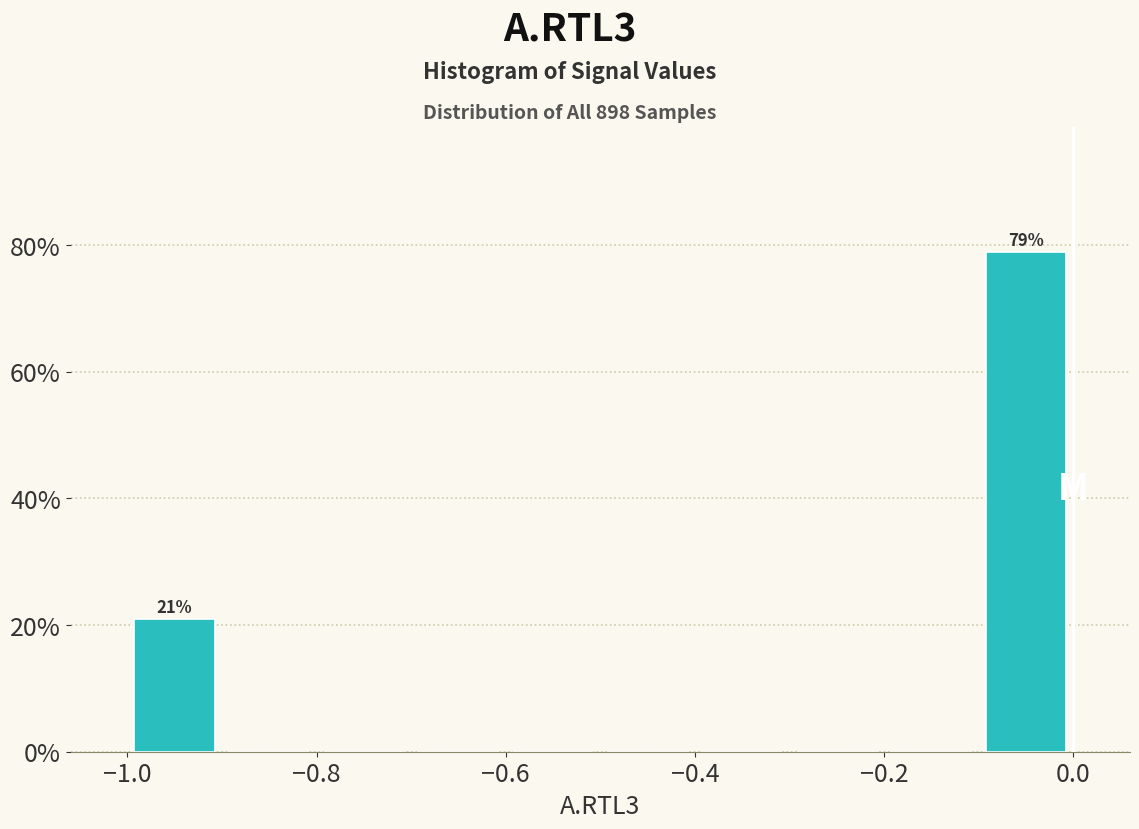

Over which range of the x-axis is the bar tallest?

-0.1 to 0.0